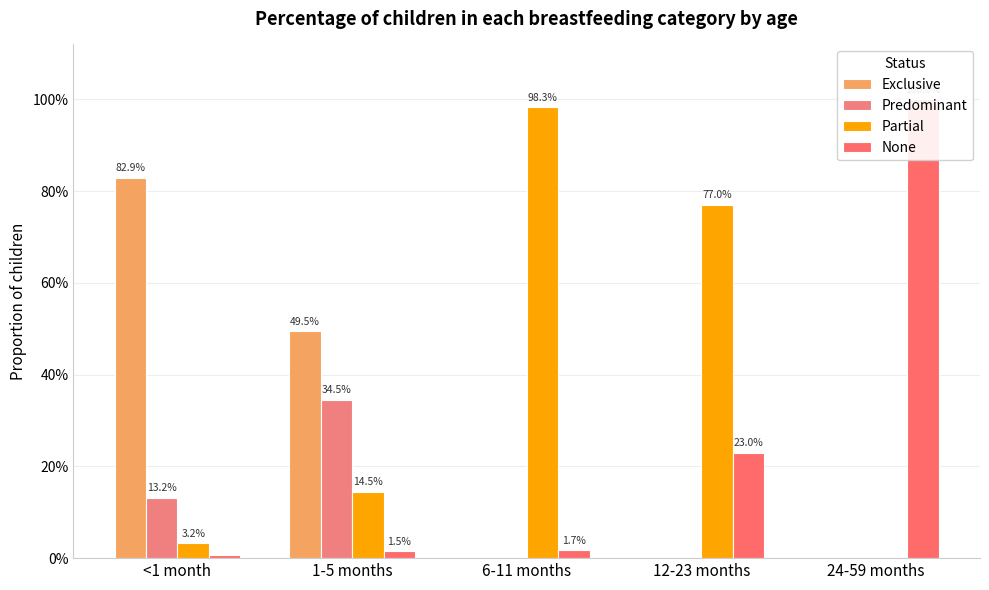

Is it true that Predominant equals 0.3 at 1-5 months?

True